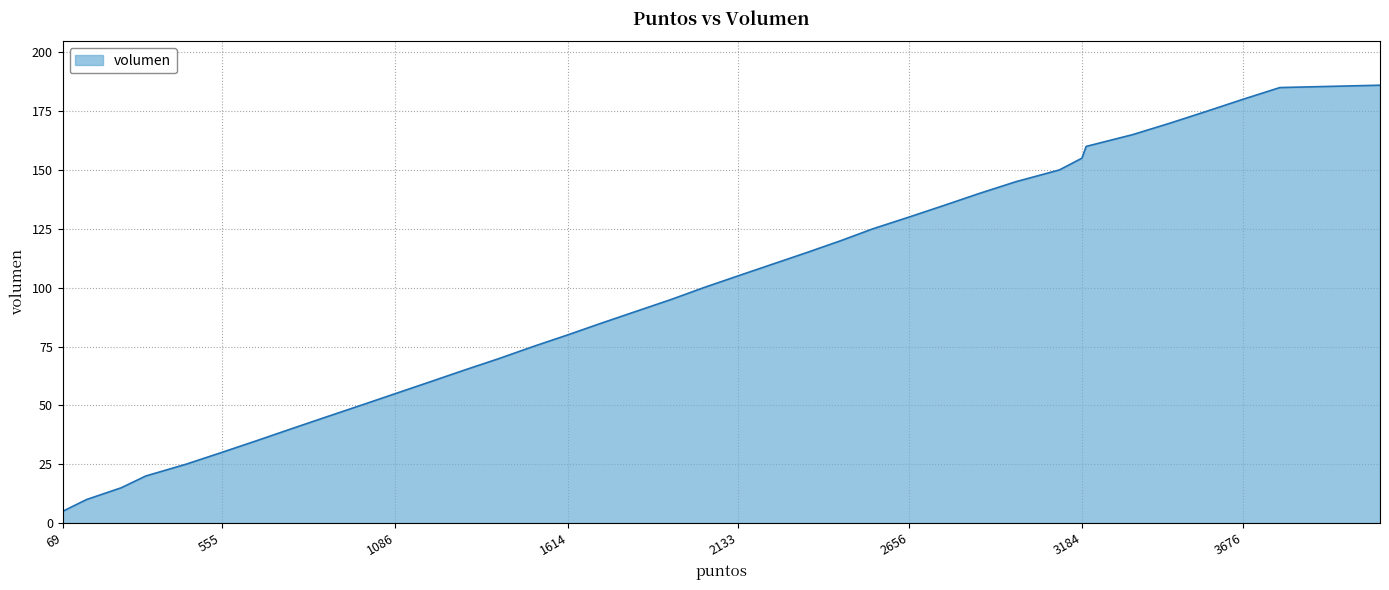

What is the difference between the maximum and minimum values?

181